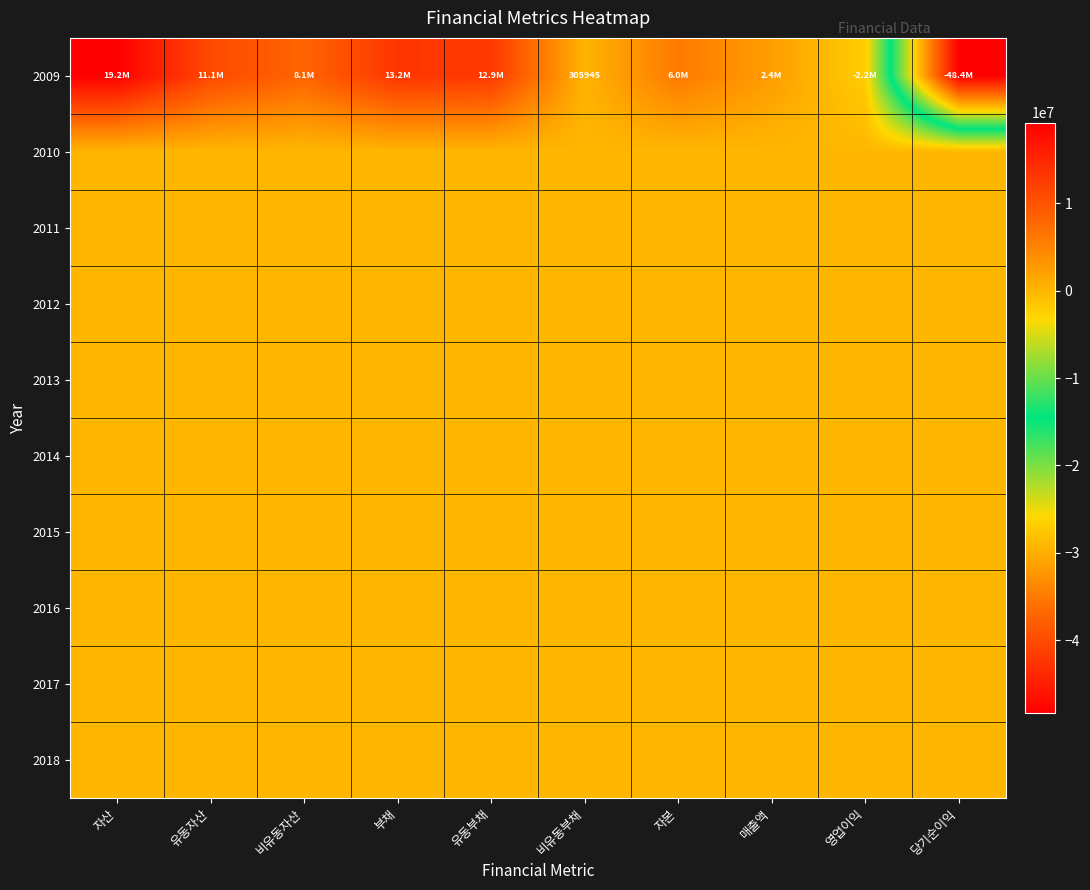

What is the greatest value displayed?

19246868